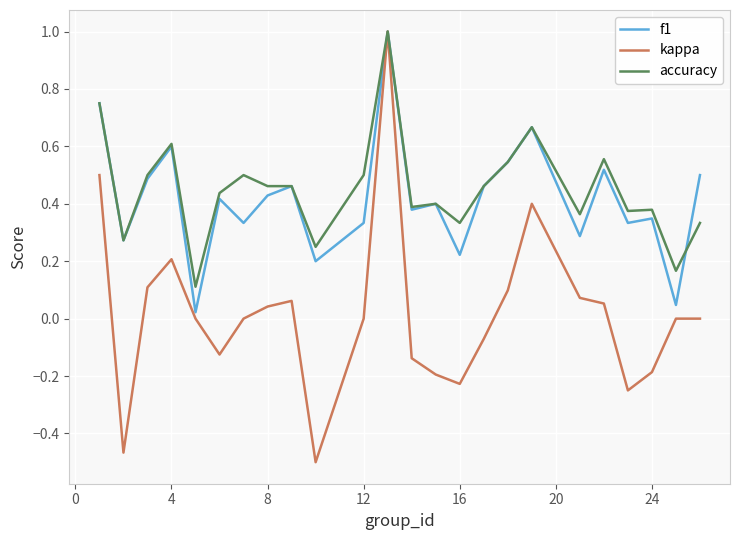

What is the difference between the maximum and minimum values in the kappa series?

1.5